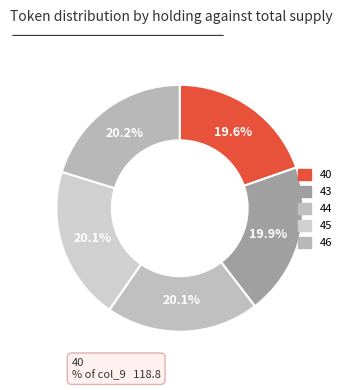

The 45 slice represents 6% of the pie. True or false?

False